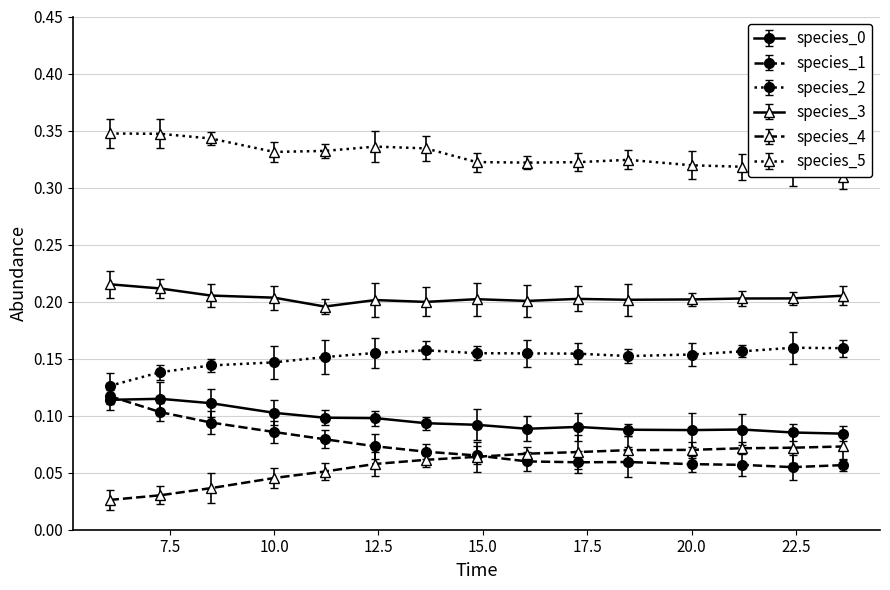

True or false: species_3 and species_0 intersect in this chart.

False